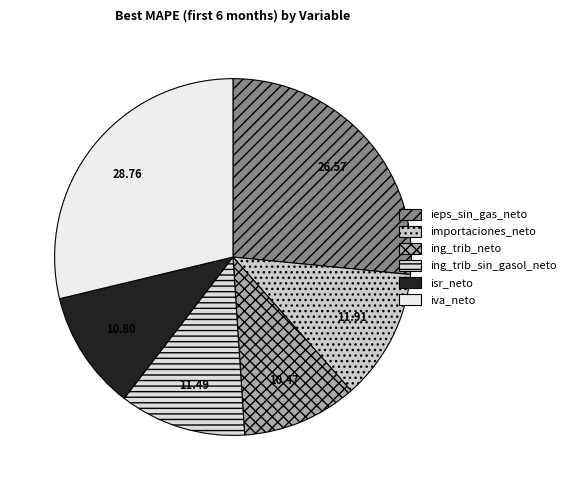

The iva_neto slice represents 29% of the pie. True or false?

True